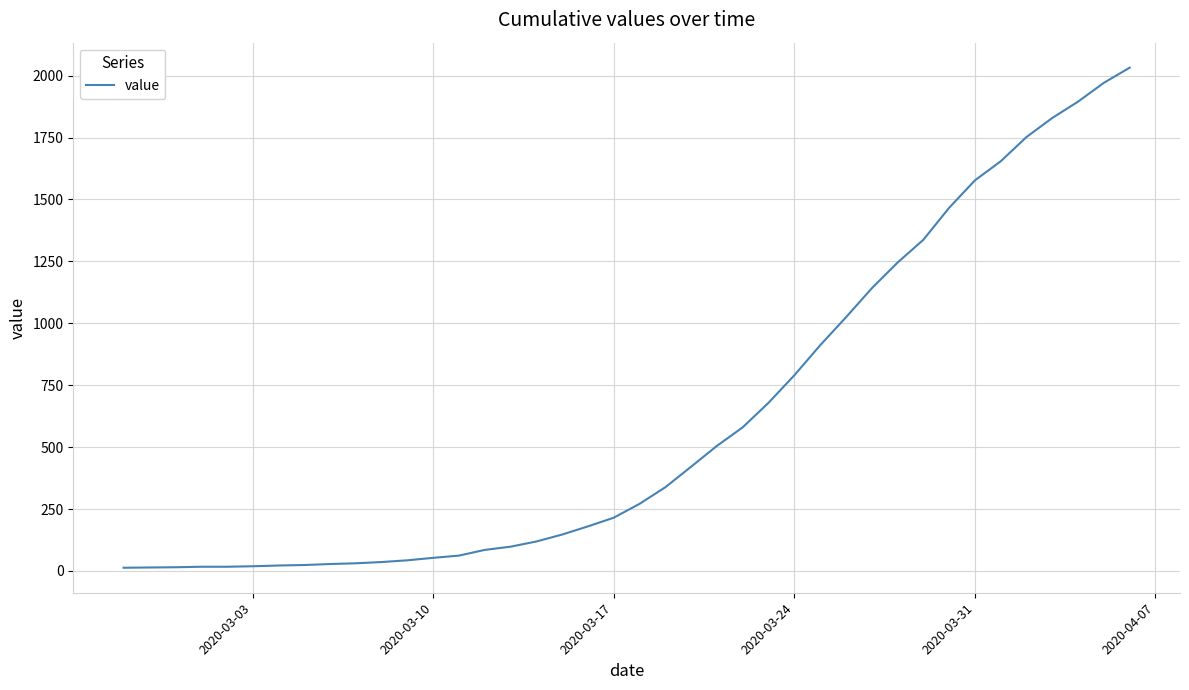

What is the maximum value shown in the chart?

2032